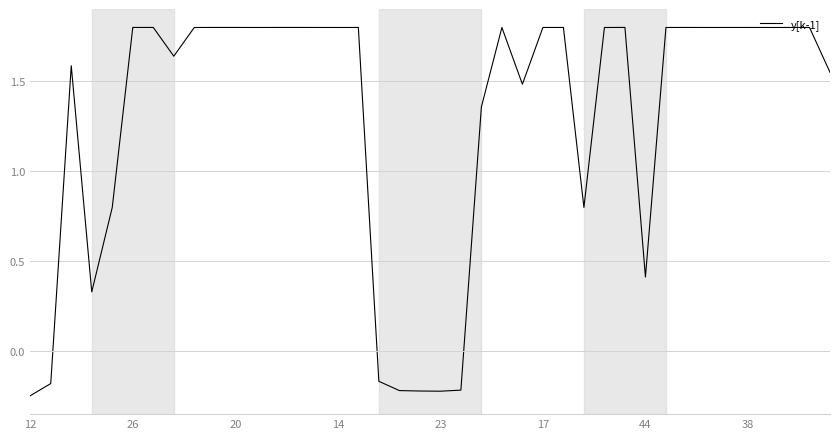

What is the difference between the maximum and minimum values?

2.0